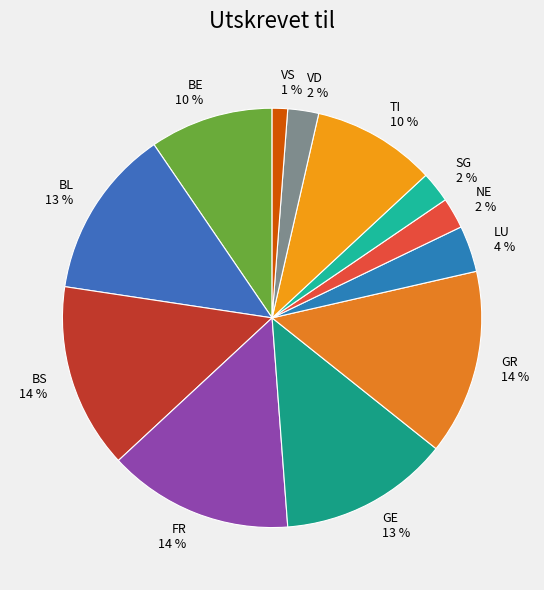

Is it true that BL is 13% of the pie?

True